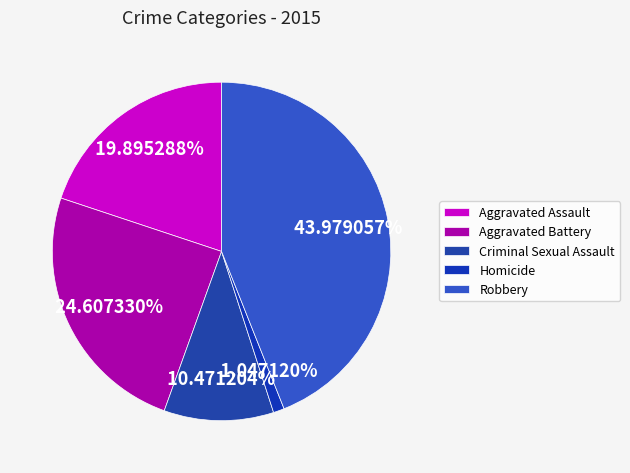

Is it true that Aggravated Assault is 20% of the pie?

True